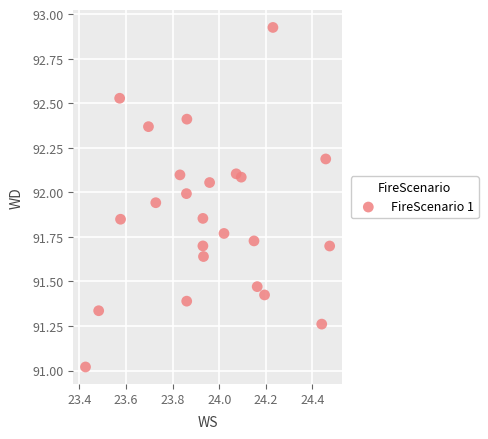

What is the range of X values (max minus min)?

1.0